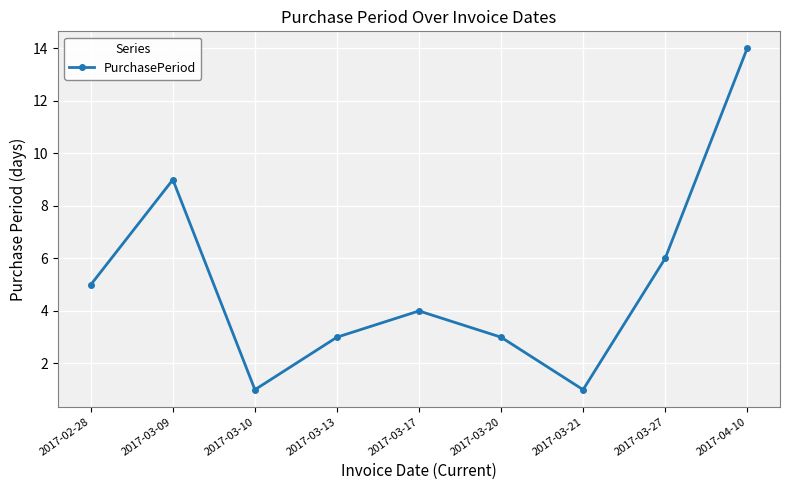

At which label is the value closest to 7?

2017-03-27